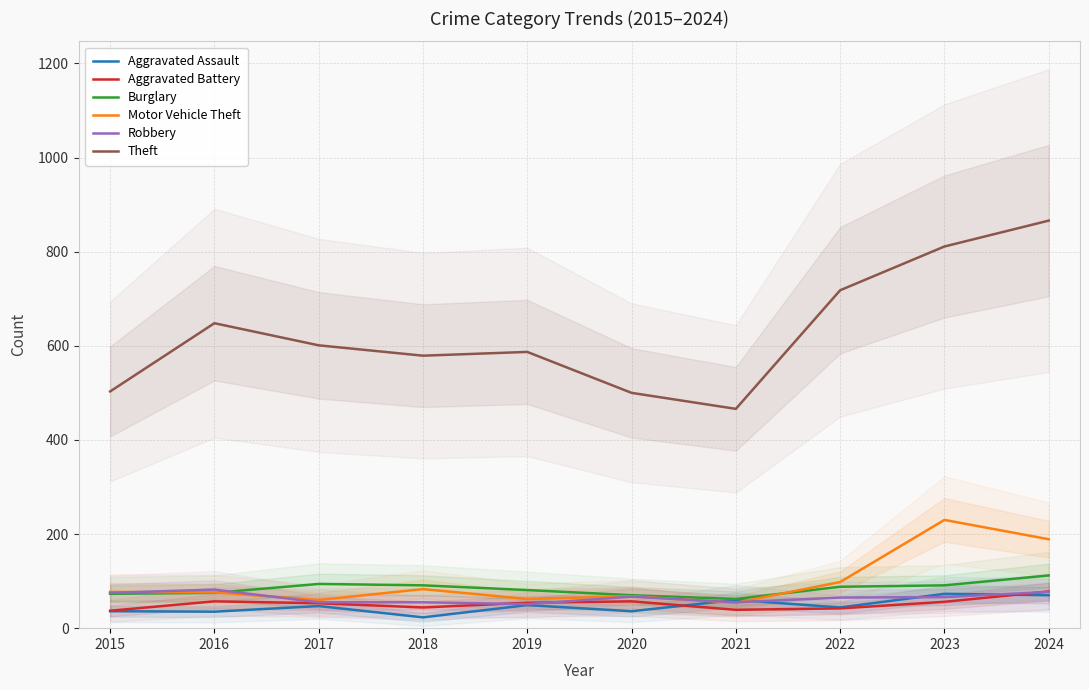

Between which two adjacent categories do Aggravated Assault and Motor Vehicle Theft first intersect?

2020 and 2021